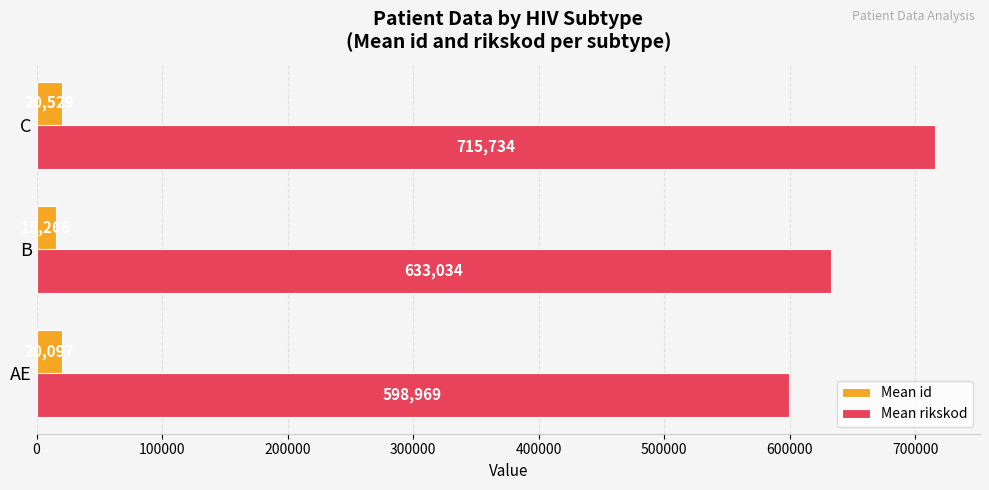

At which label is Mean id closest to 17897?

AE